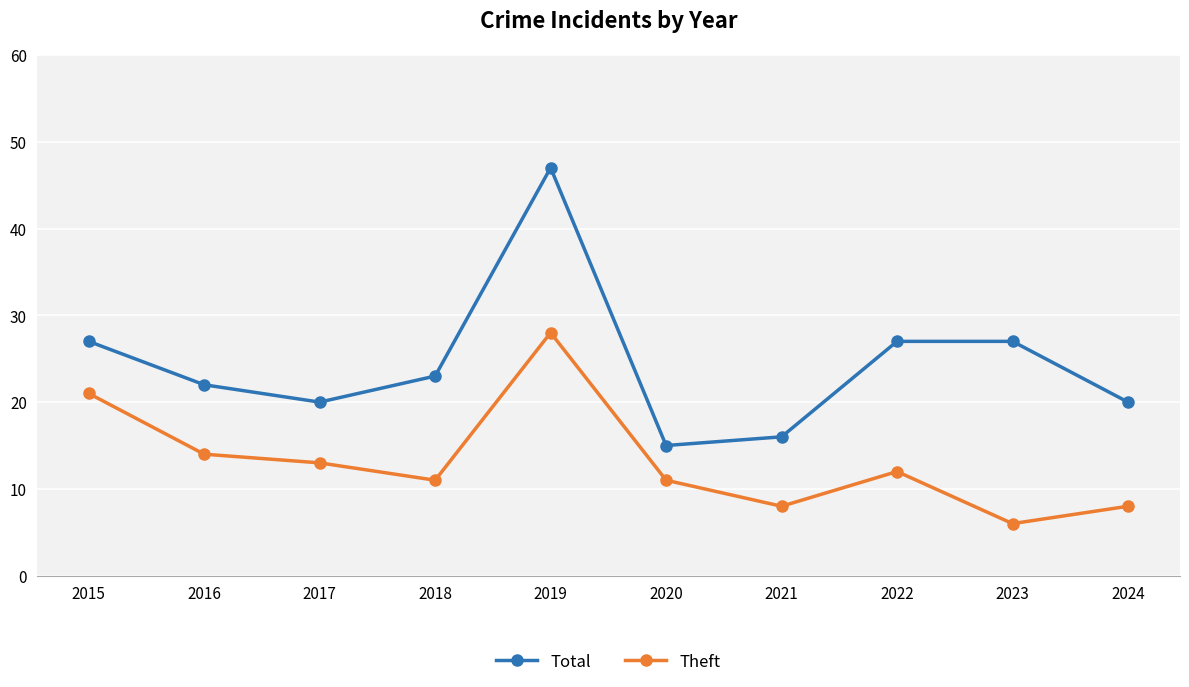

True or false: Theft has more than 0 points higher than both neighbors.

True